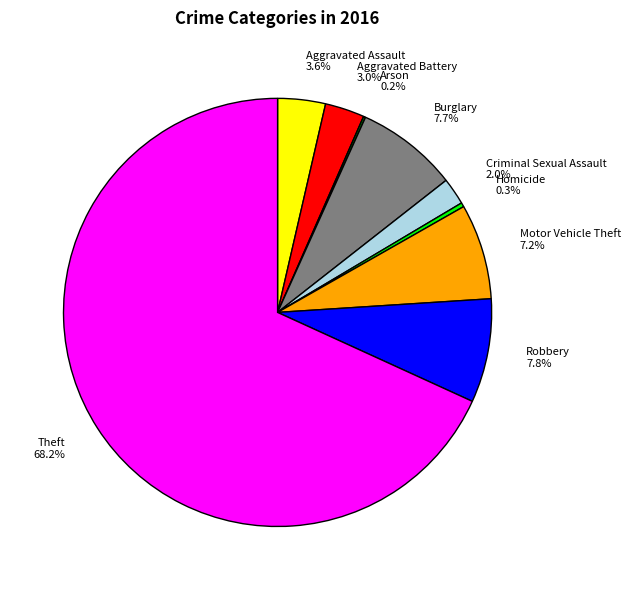

What percentage is NOT represented by Criminal Sexual Assault?

98.0%